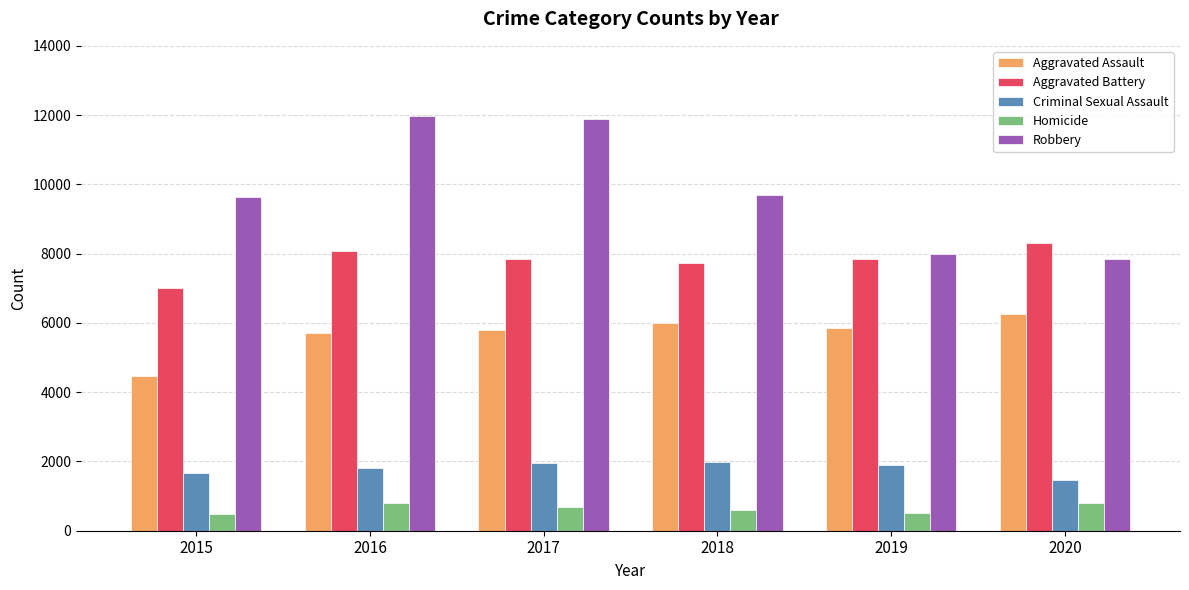

At how many categories does at least one series exceed 9147?

4